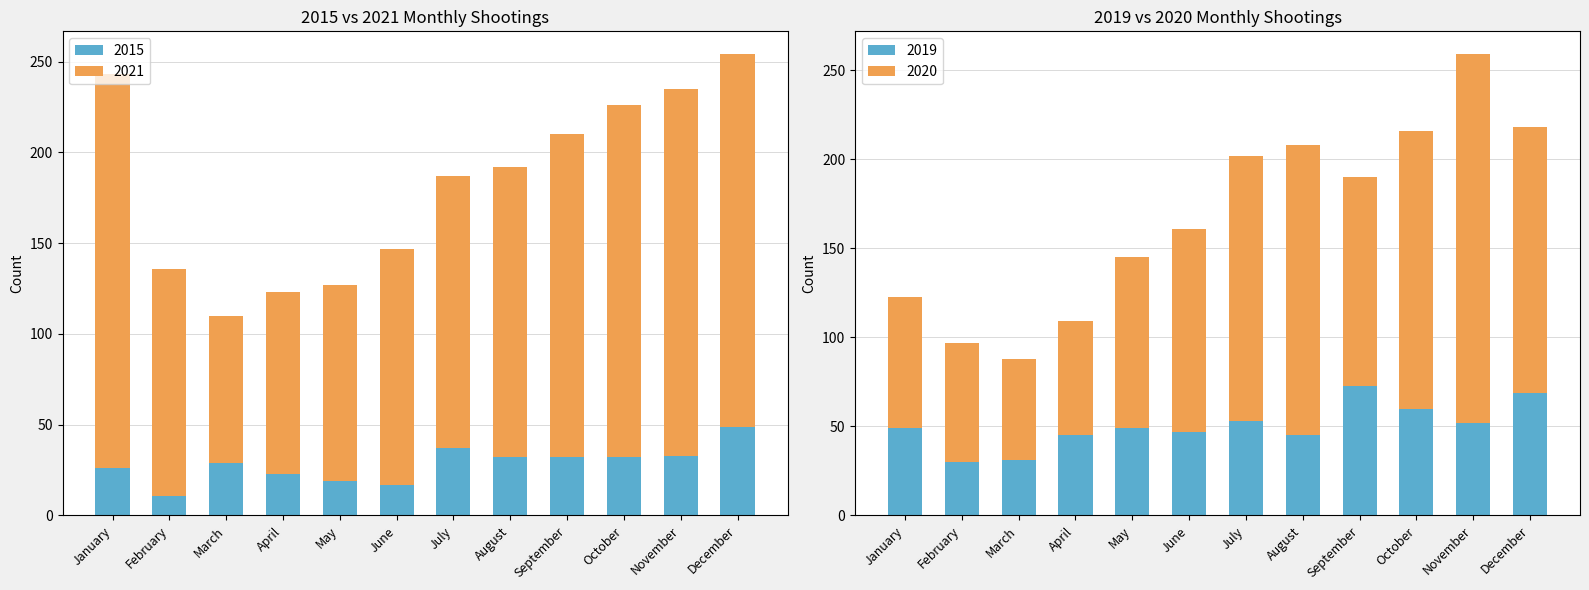

Is it true that 2020 equals 96 at May?

True